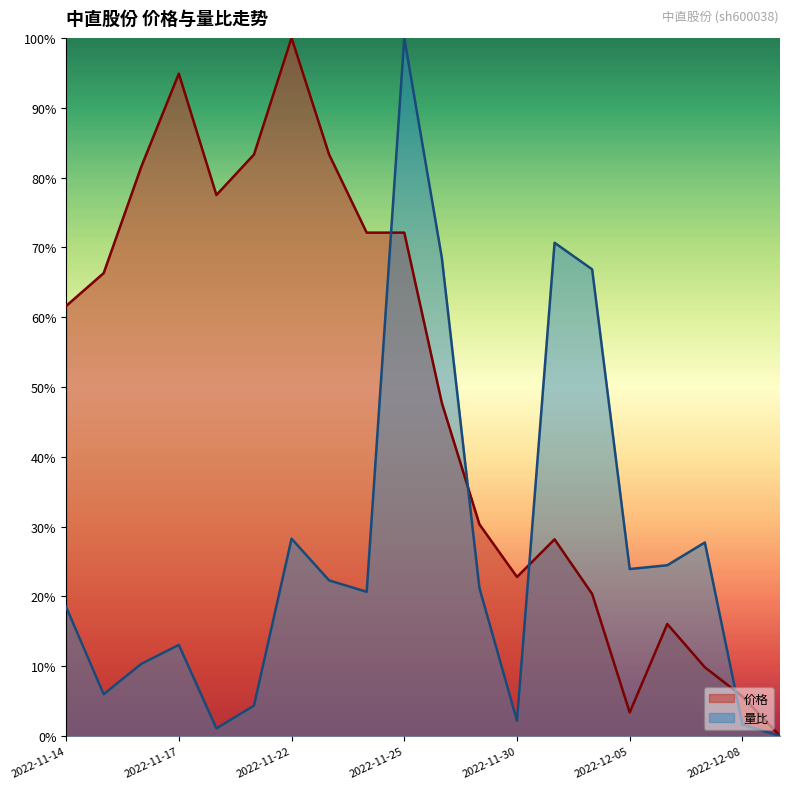

How many values in the 价格 series exceed 0?

19